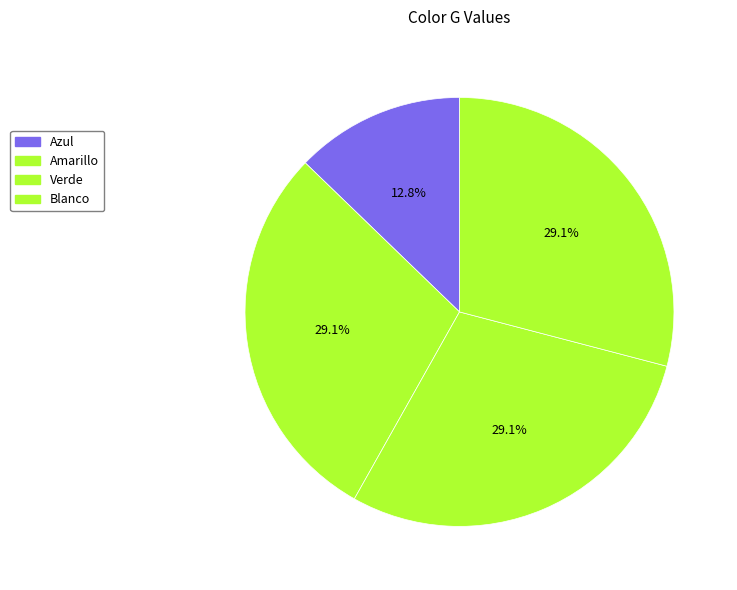

How many slices are in this pie chart?

4